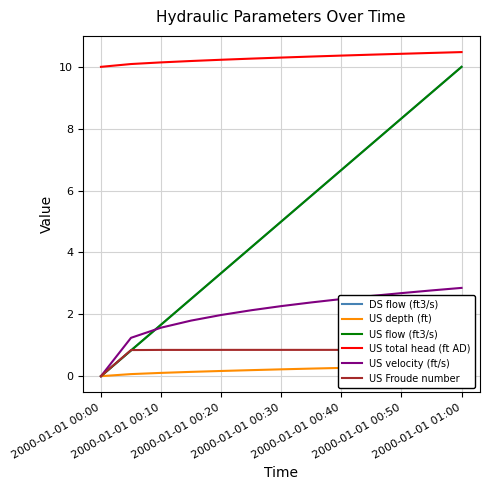

What is the sum of the US velocity (ft/s) values at 2000-01-01 00:40 and 2000-01-01 00:20?

4.5